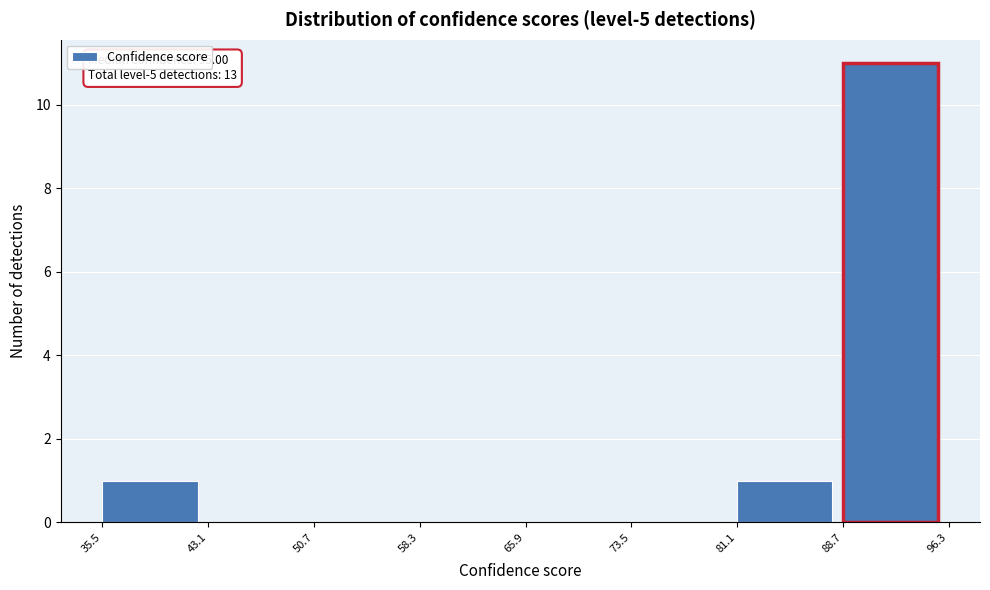

Which range on the x-axis has the tallest bar?

88.7 to 96.3